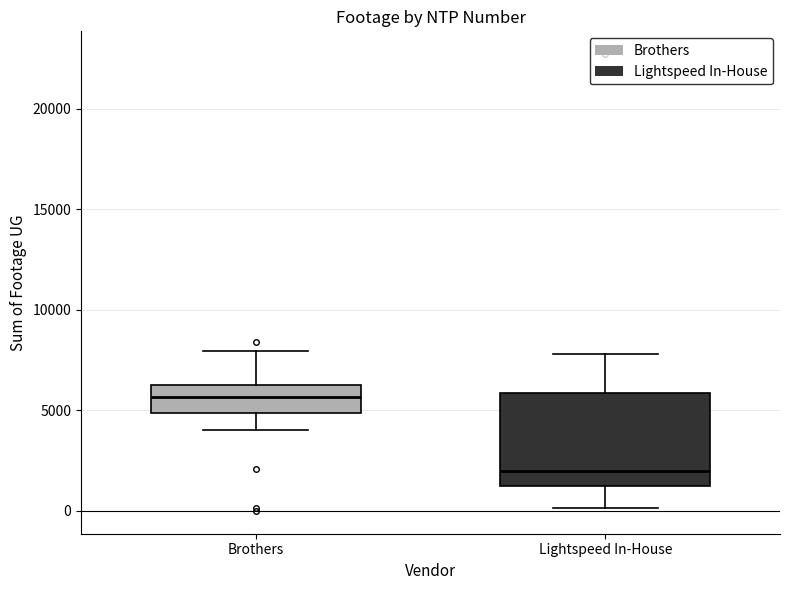

Reading left to right, transcribe this box plot: for each box, give where its median line is, the range the box spans, and where its two whiskers end, as read against the y-axis. The values are not printed on the chart, so give them approximately, as read against the axis.

Brothers: median 5500, box 5000 to 6500, whiskers 4000 to 8000
Lightspeed In-House: median 2000, box 1000 to 6000, whiskers 0 to 8000